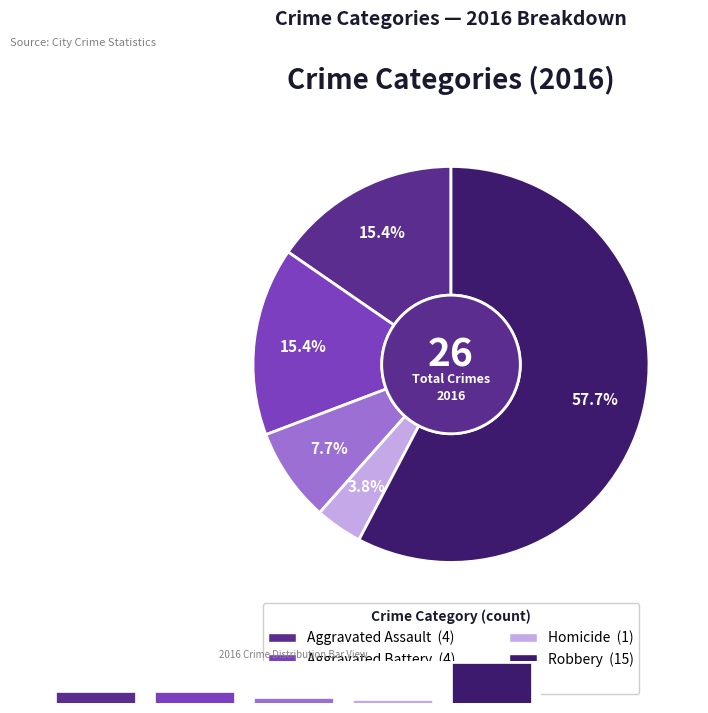

To the nearest percent, what is the difference between the largest and smallest slice percentages?

54%